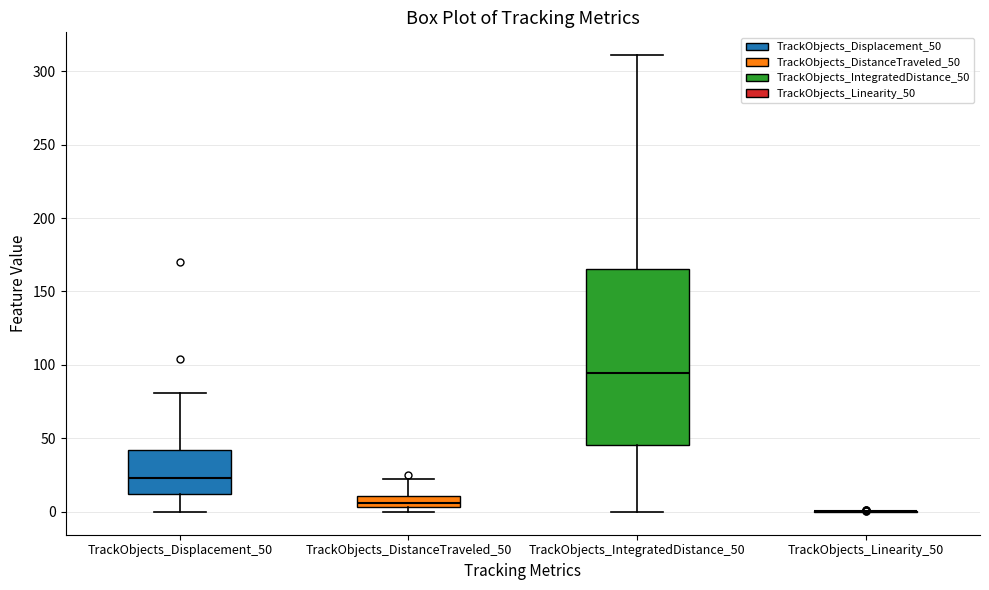

Reading left to right, read every box against the y-axis: the position of its median line, the range the box covers, and the ends of its whiskers. The values are not printed on the chart, so give them approximately, as read against the axis.

TrackObjects_Displacement_50: median 25, box 10 to 40, whiskers 0 to 80
TrackObjects_DistanceTraveled_50: median 5 (inside the box), box 5 to 10, whiskers 0 to 20
TrackObjects_IntegratedDistance_50: median 95, box 45 to 165, whiskers 0 to 310
TrackObjects_Linearity_50: box collapsed to a line at 0, whiskers 0 to 0